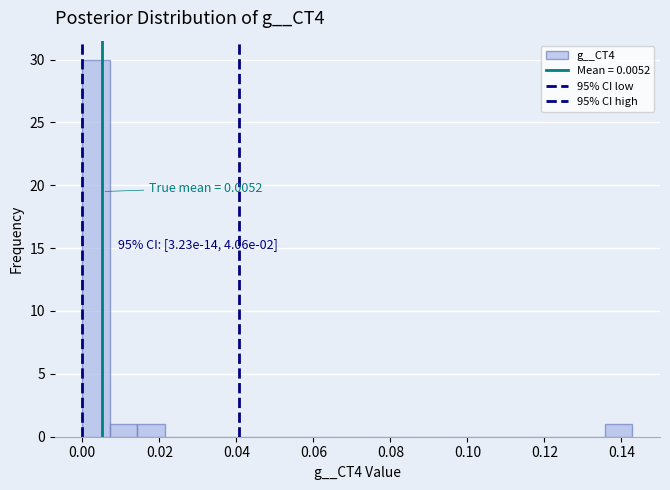

Read against the x-axis, roughly where is the centre of the tallest bar?

0.004